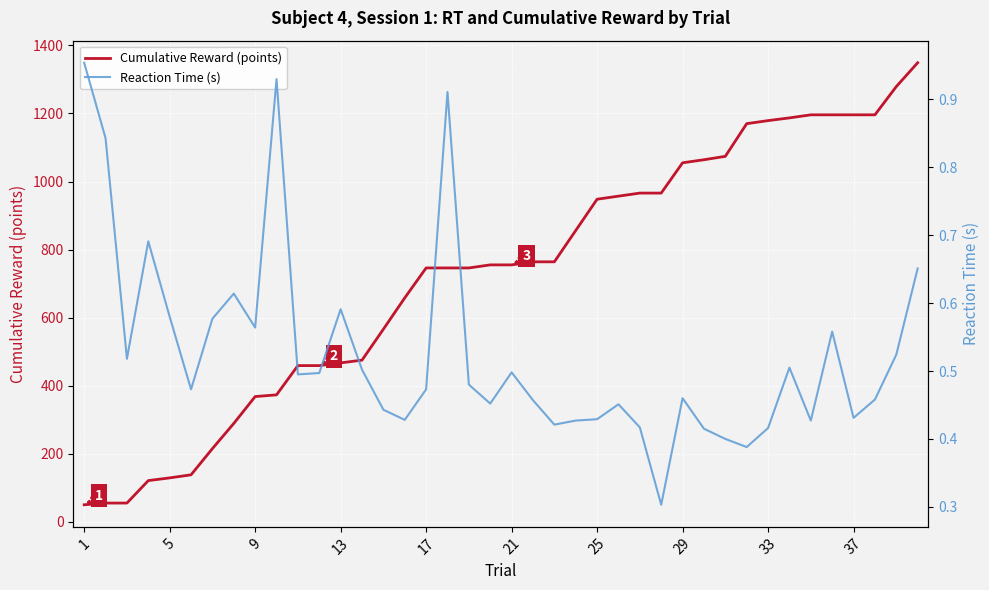

How many values in the Cumulative Reward (points) series are below 755?

19